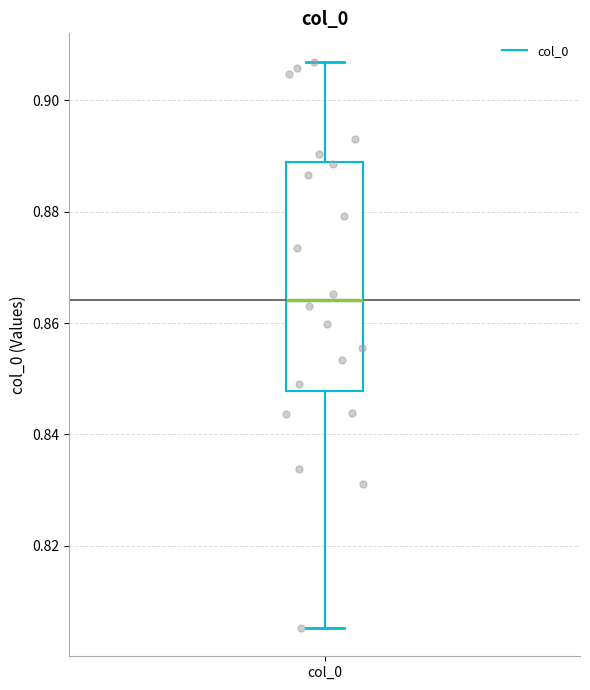

Read this box plot against the y-axis: the position of the median line, the range covered by the box, and the ends of both whiskers. The values are not printed on the chart, so give them approximately, as read against the axis.

median 0.864, box 0.848 to 0.888, whiskers 0.806 to 0.906